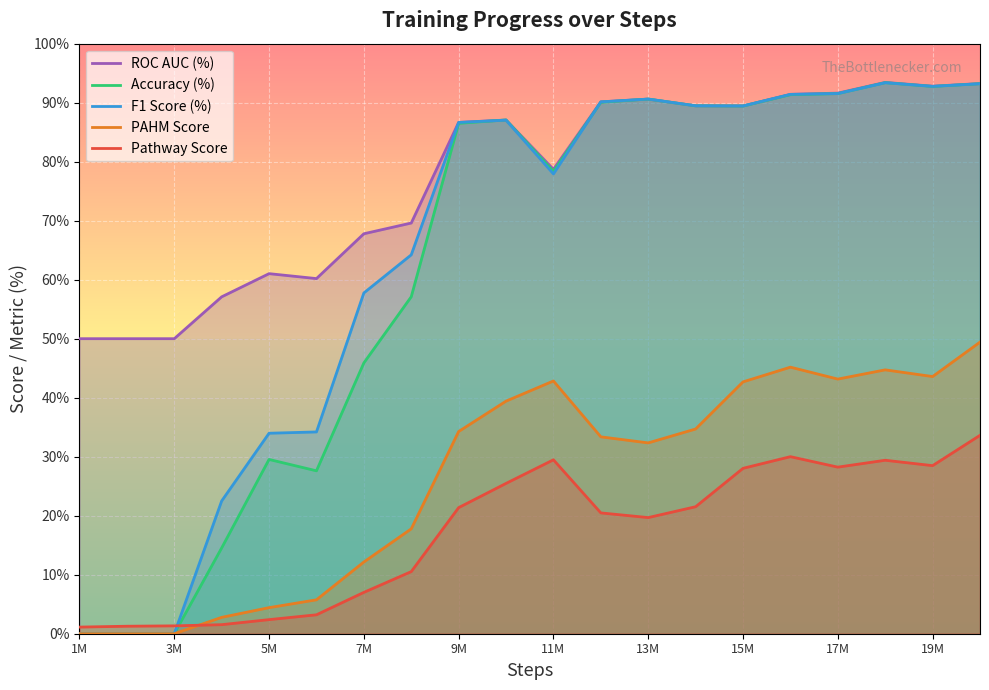

Which series ends up on top after the final intersection of F1 Score (%) and Accuracy (%)?

Accuracy (%)